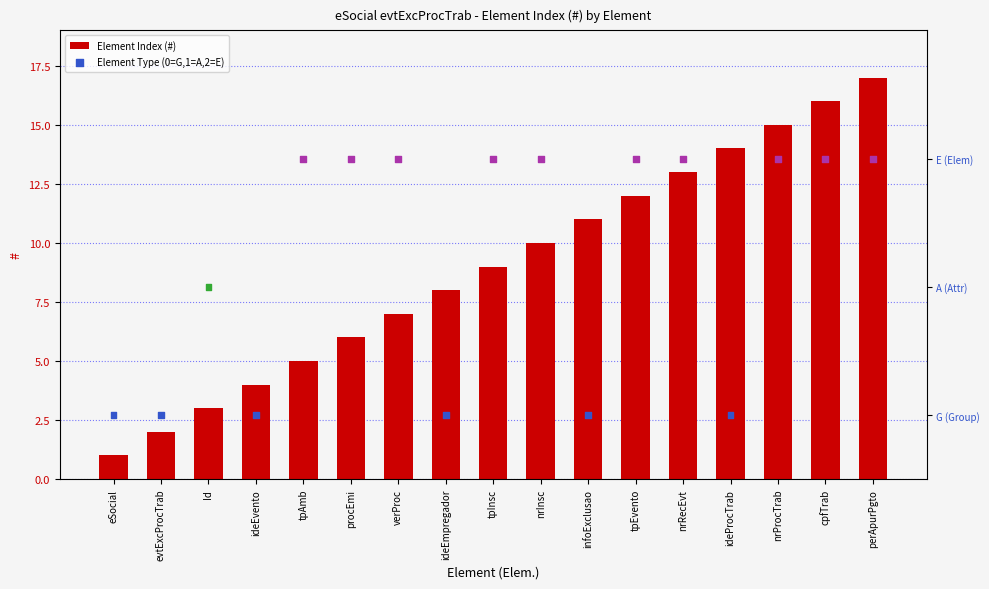

Which series reaches the maximum Y coordinate?

Element Index (#)